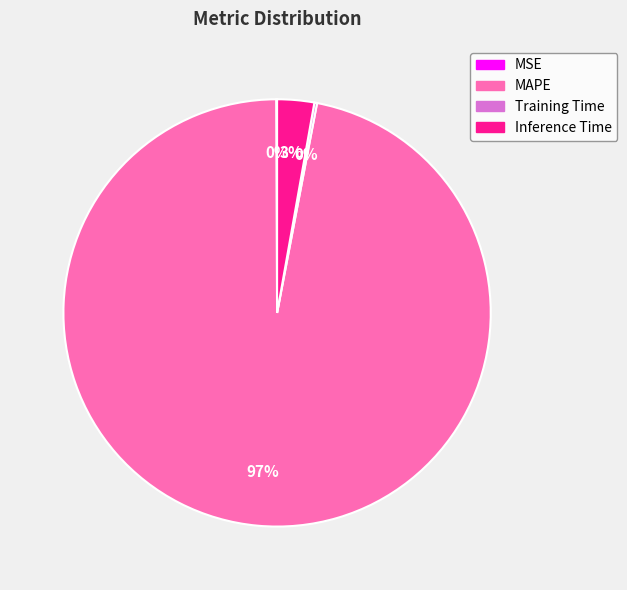

The Inference Time slice represents 3% of the pie. True or false?

True